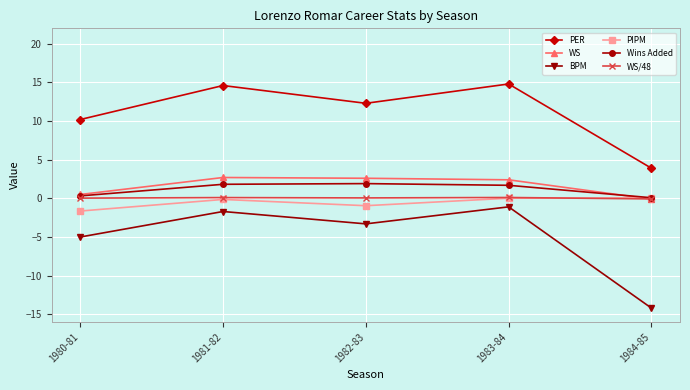

What is the label of the 1st point from the left?

1980-81